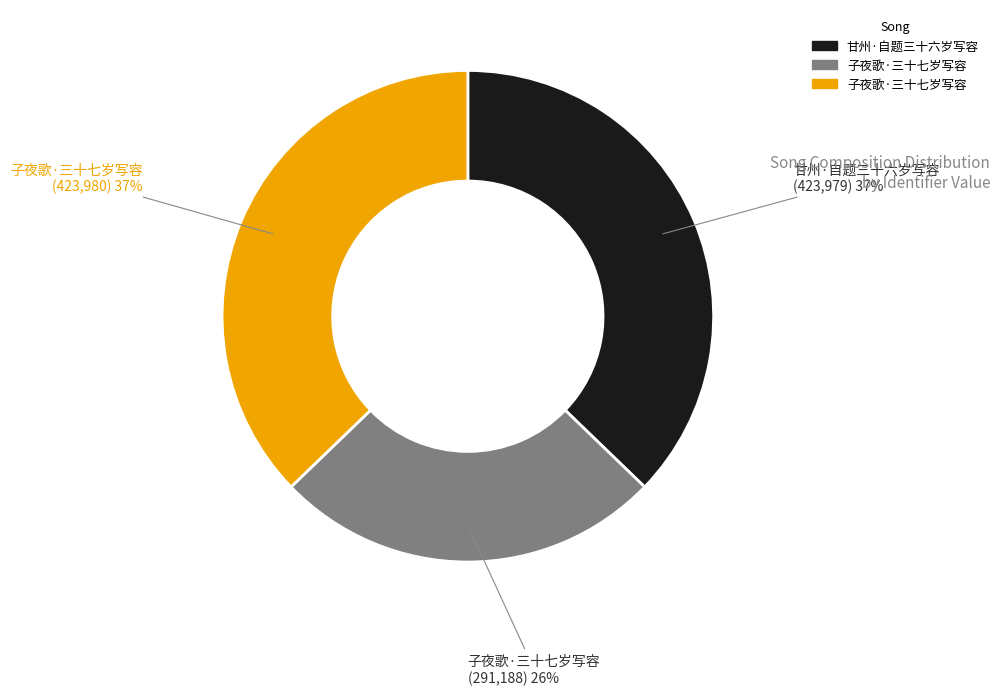

To the nearest percent, what is the average slice percentage?

33%